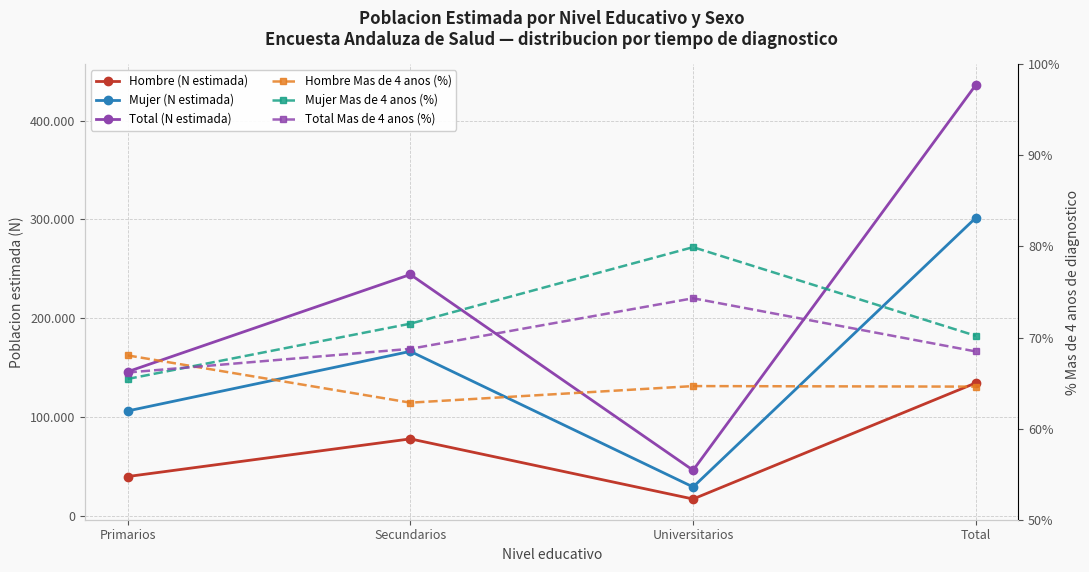

What is the difference between the maximum and second lowest values in the Mujer Mas de 4 anos (%) series?

9.7